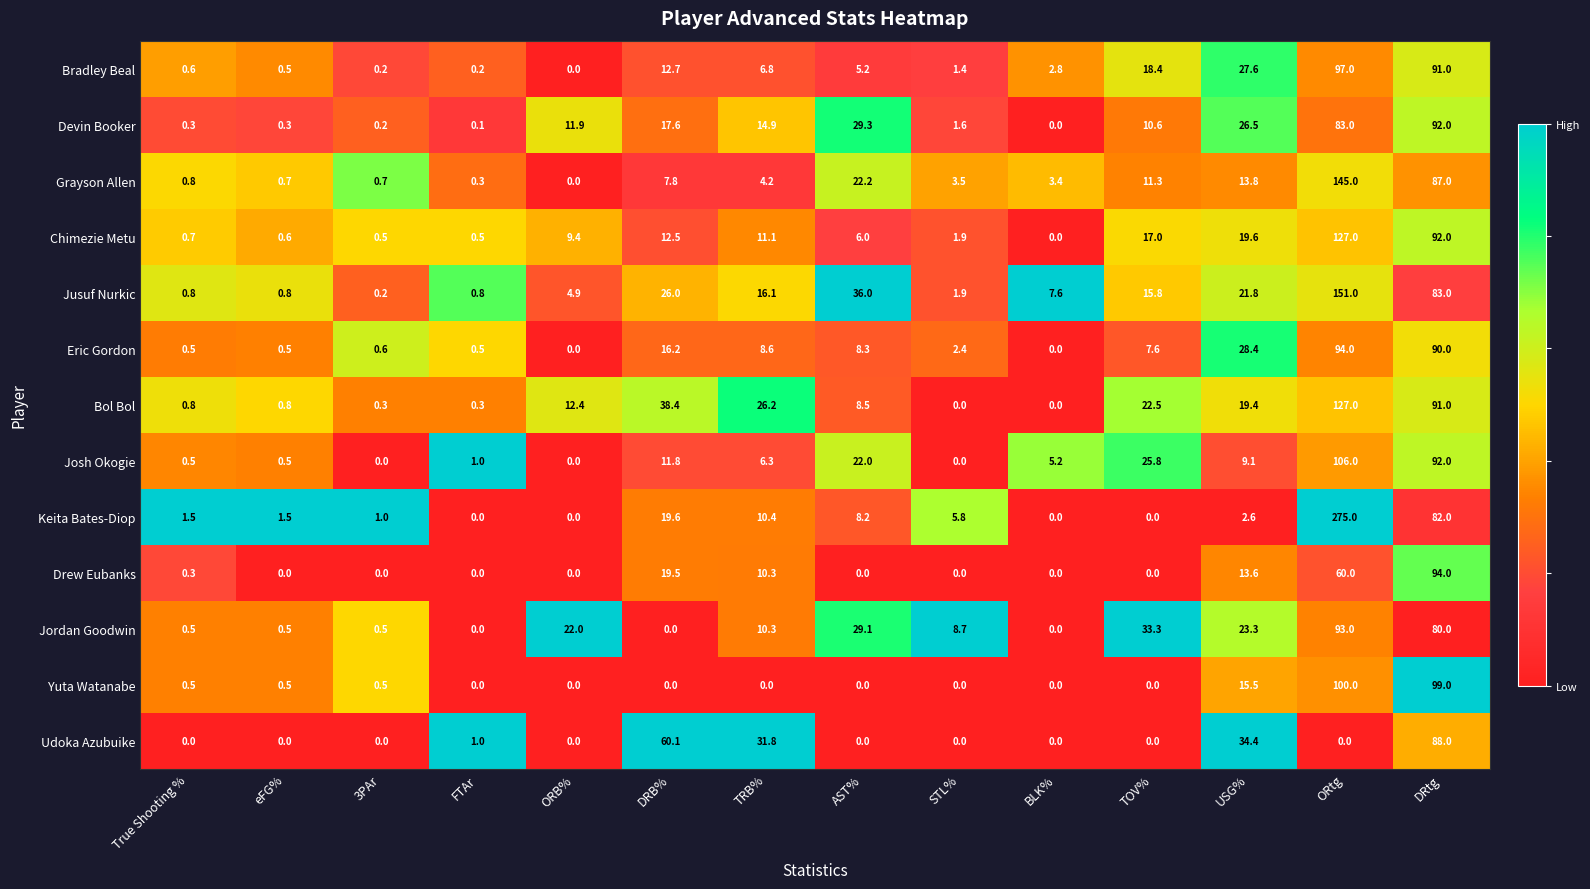

The Bol Bol series shows 38.4 at DRB%. True or false?

True